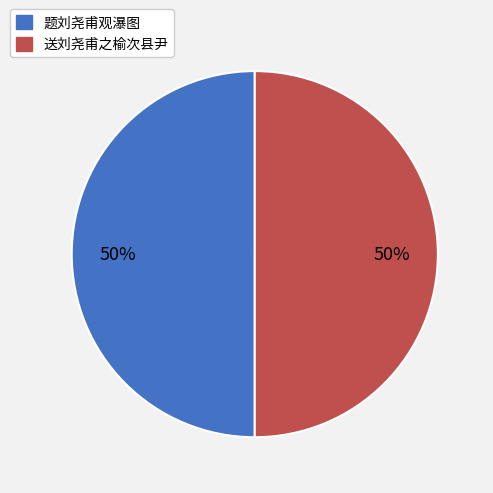

To the nearest percent, what is the combined percentage of 送刘尧甫之榆次县尹 and 题刘尧甫观瀑图?

100%